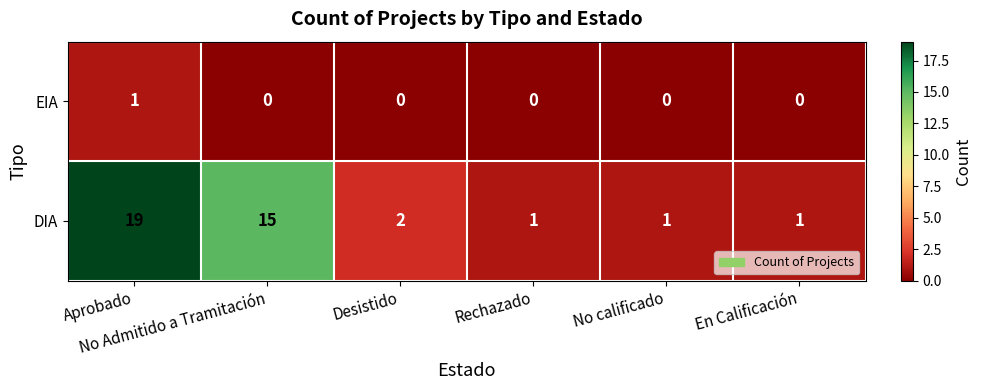

What is the sum of all DIA values?

39